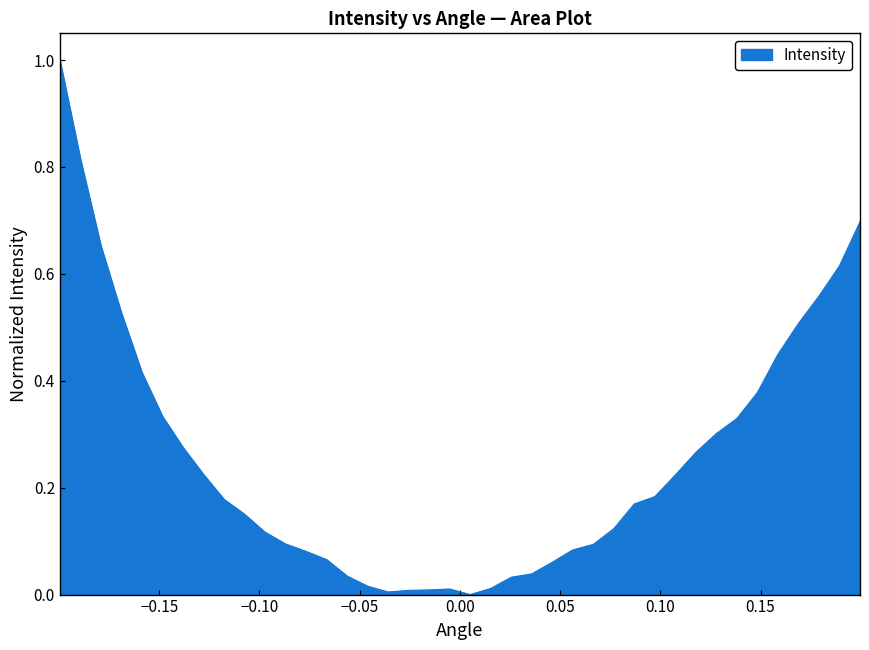

How many lines are shown in the chart?

1